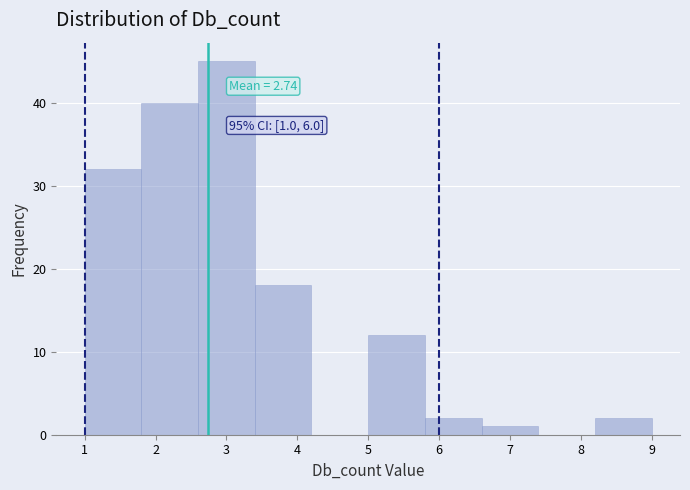

Over which range of the x-axis is the bar tallest?

2.6 to 3.4